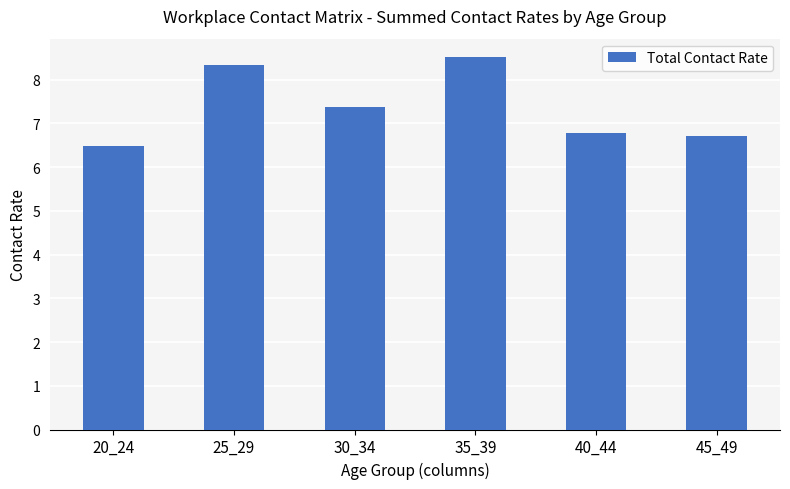

Which category has the lowest value across all series?

20_24